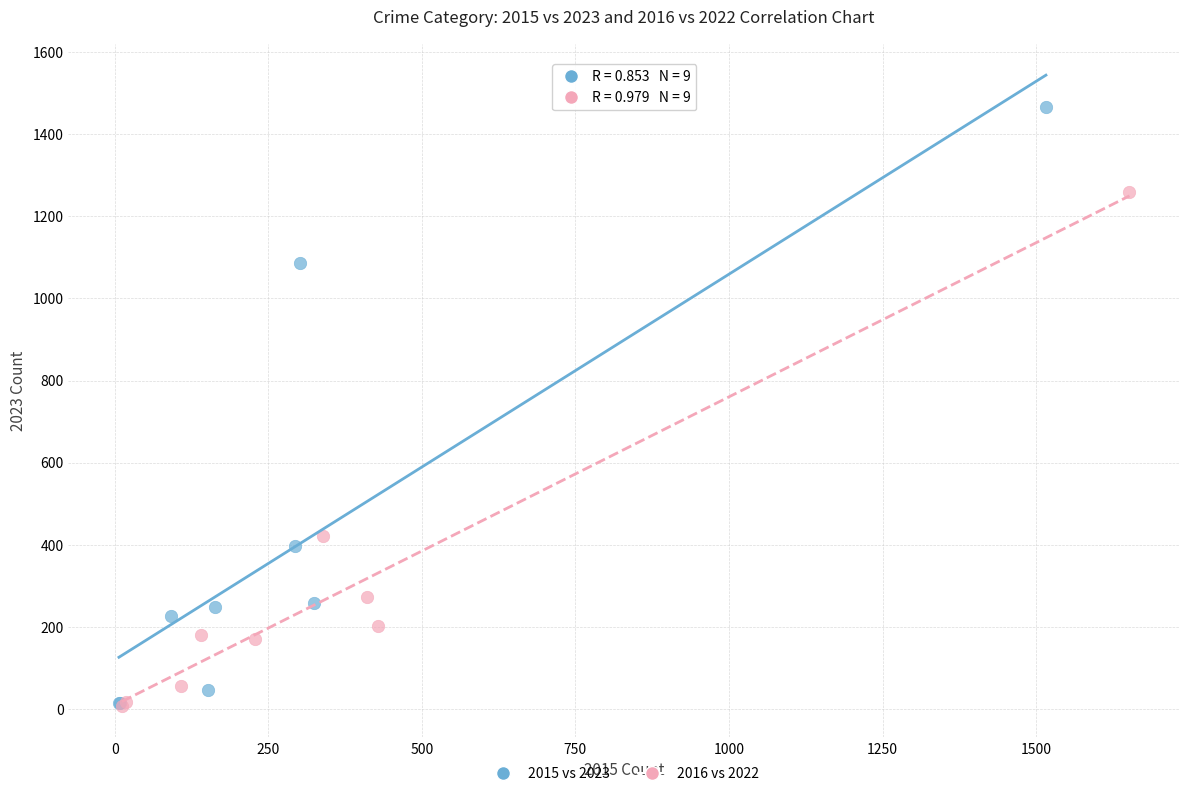

Which series contains the highest Y value?

2015 vs 2023